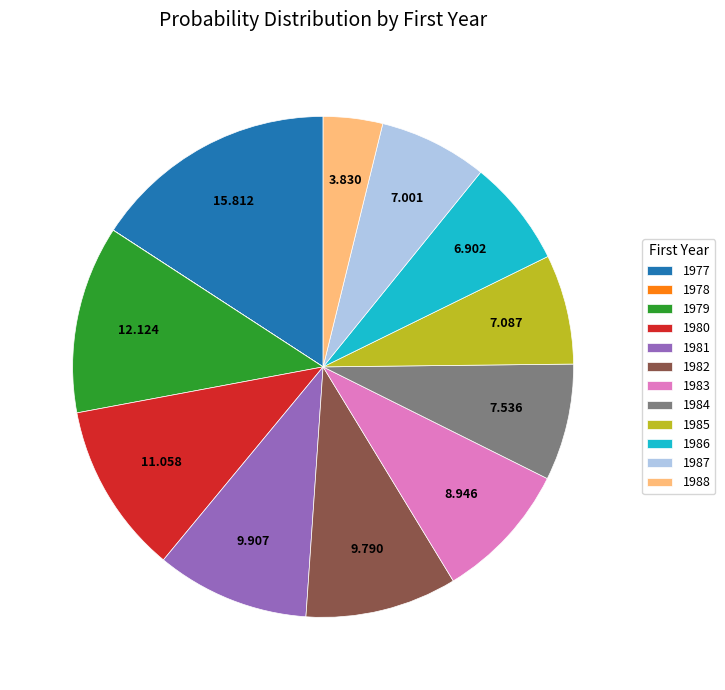

Is the sum of 1981 and 1980 greater than half?

No